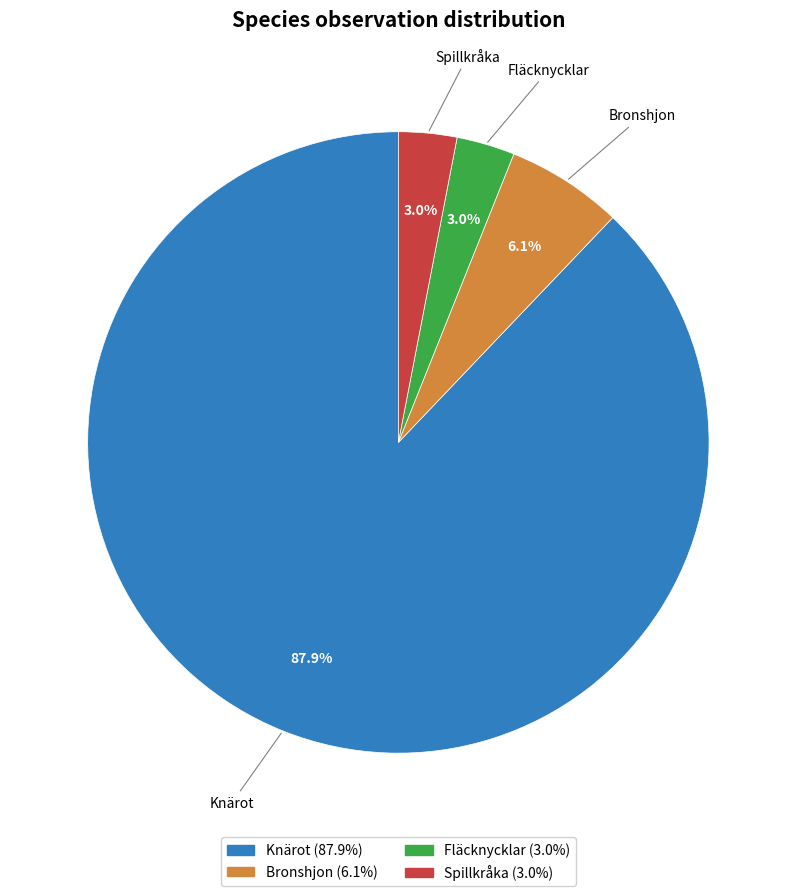

Does any single category account for the majority?

Yes